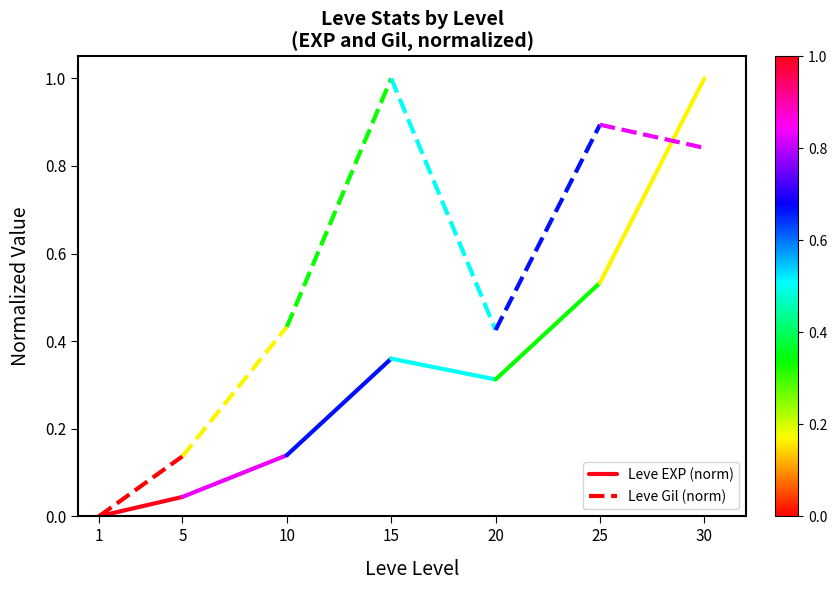

The value of Leve EXP (norm) at 1 is 0.0. True or false?

True